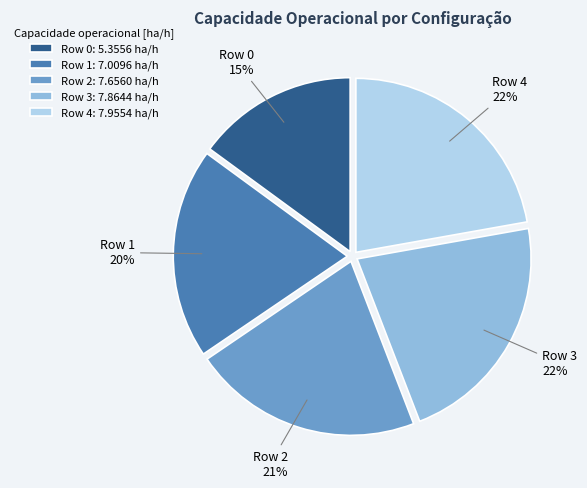

To the nearest percent, what is the combined percentage of Row 4 and Row 0?

37%